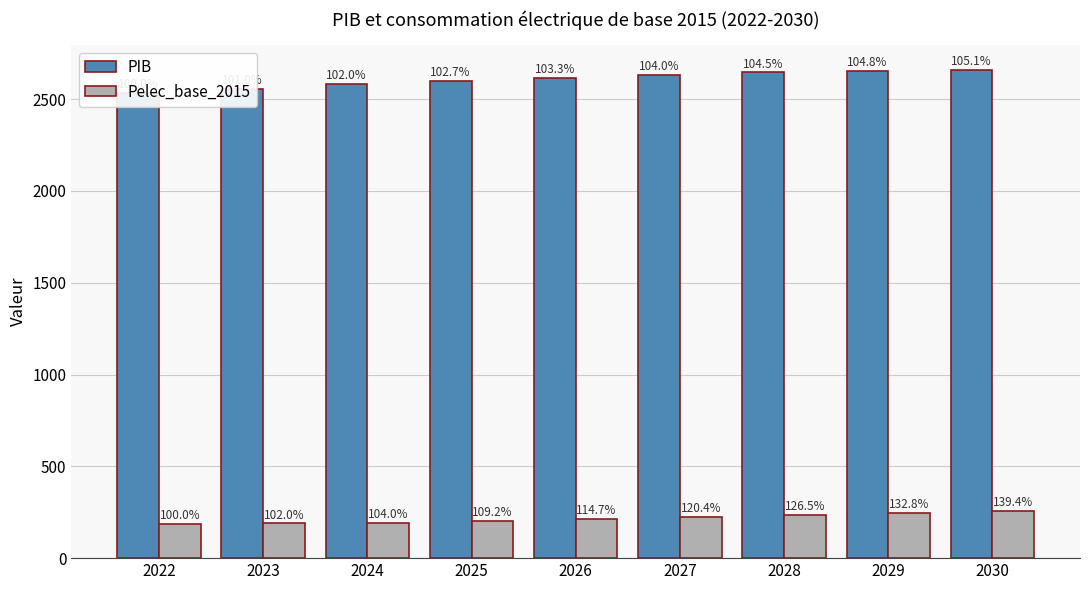

Which category has the highest value across all series?

2030